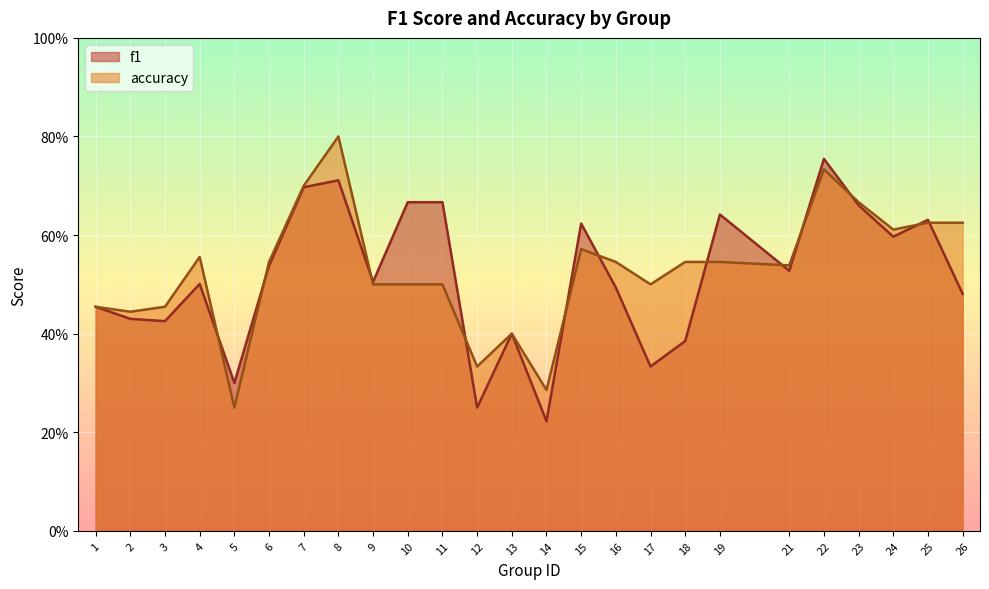

Where is the first local maximum for accuracy?

4